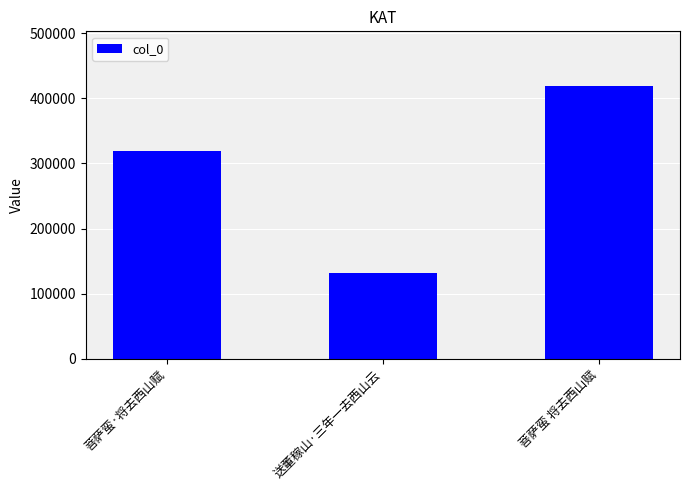

What is the ratio of the value at 菩萨蛮 将去西山赋 to the value at 菩萨蛮·将去西山赋?

1.3